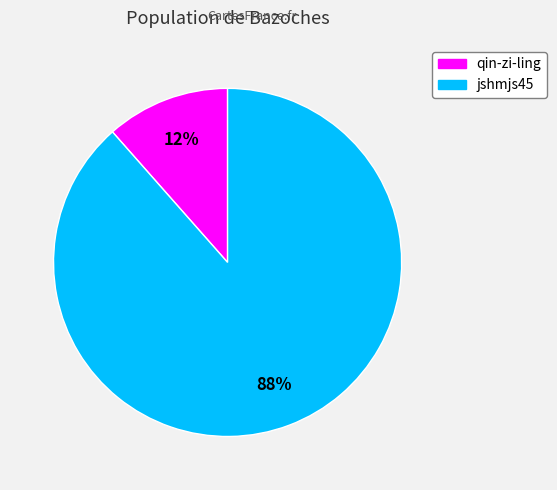

Rank the categories by value from lowest to highest.

qin-zi-ling, jshmjs45